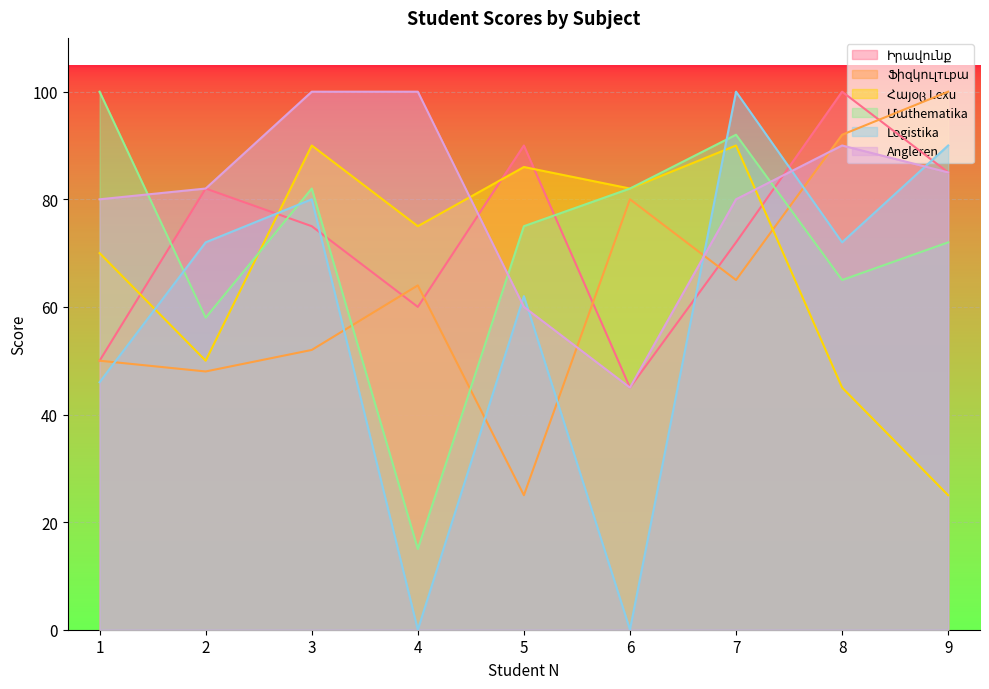

What is the lowest value of the Իրավունք series?

45